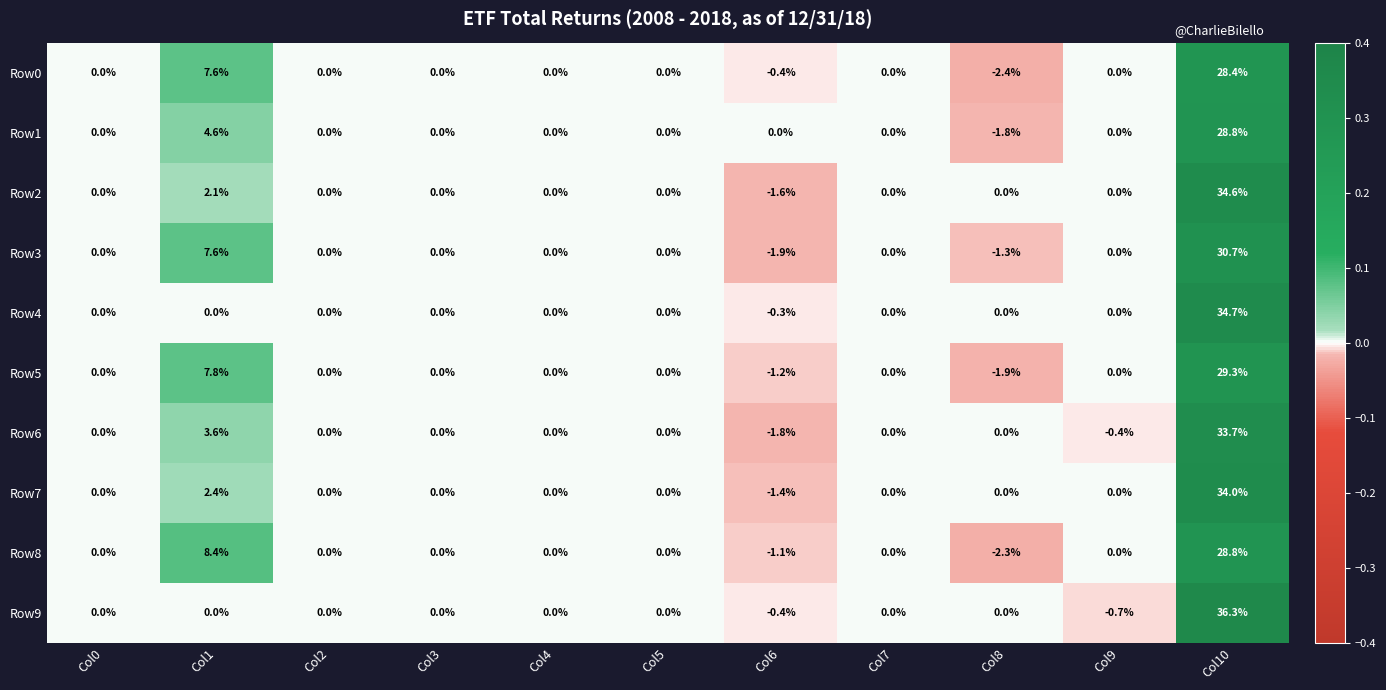

What is the difference between the second highest and minimum values in the Row3 series?

9.5